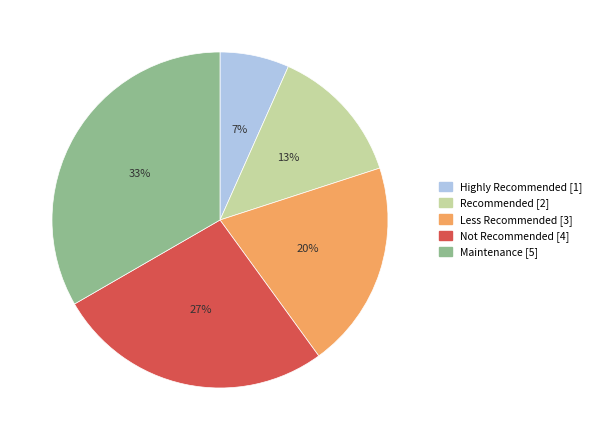

To the nearest percent, what is the difference between the Less Recommended and Highly Recommended slice percentages?

13%